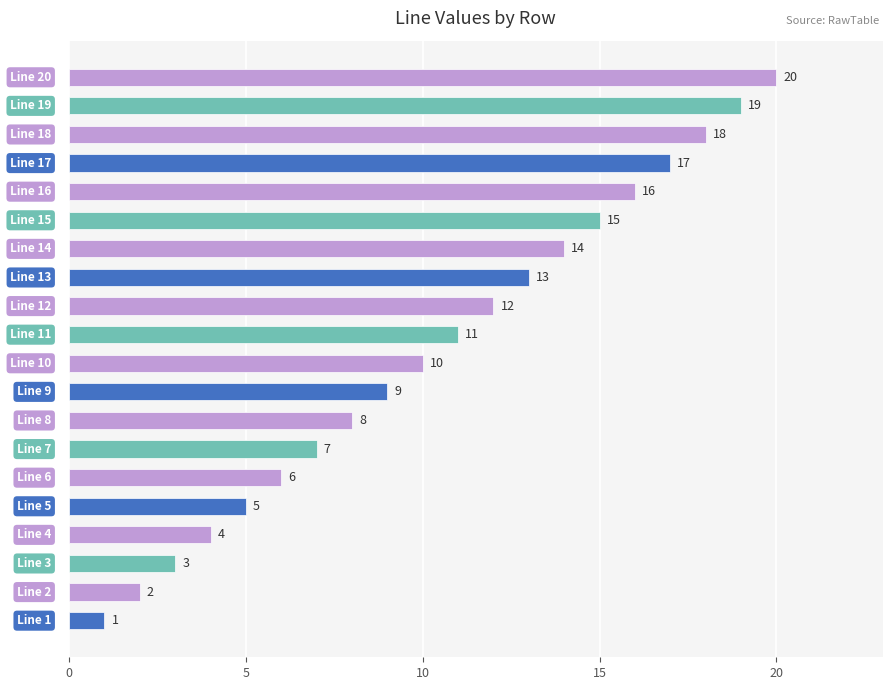

What is the maximum value shown in the chart?

20